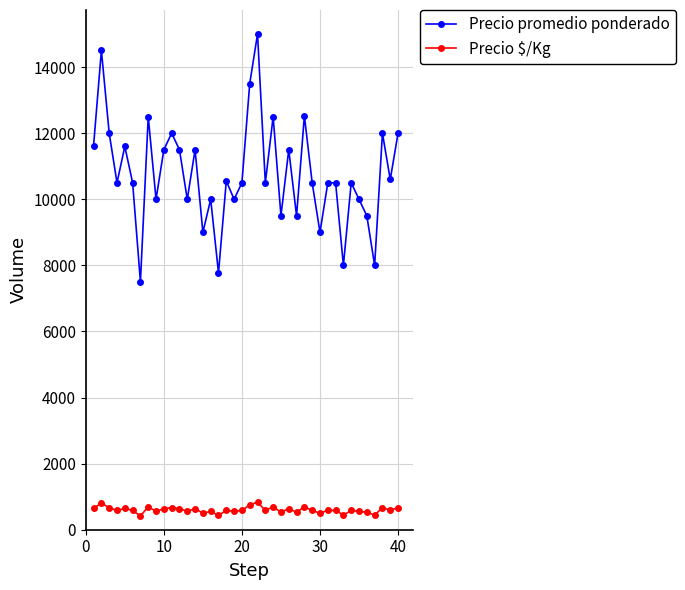

True or false: Precio promedio ponderado and Precio $/Kg cross at least once.

False